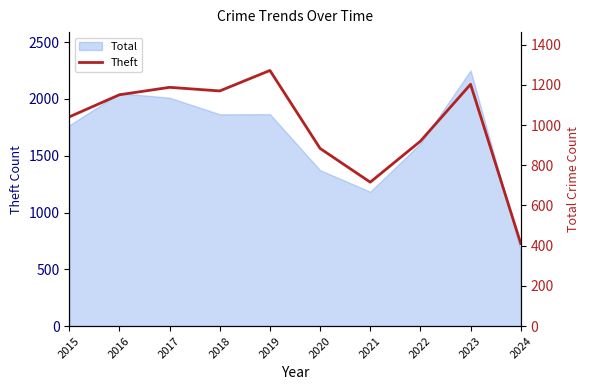

How many categories are shown in the chart?

10